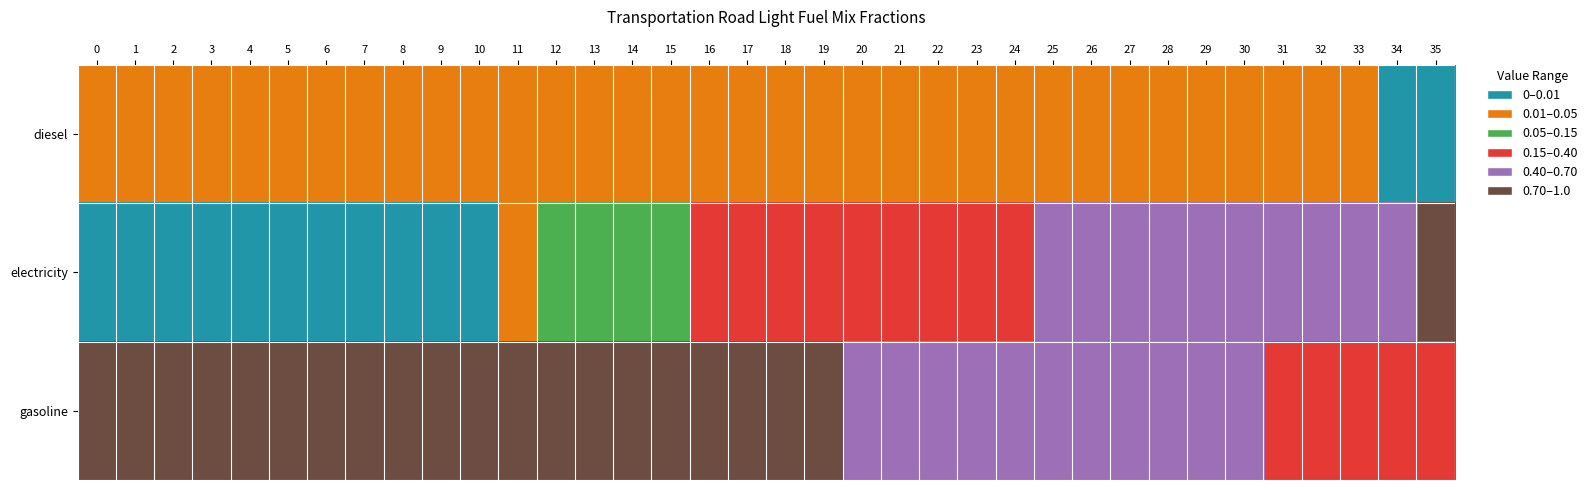

Between 11 and 21, which series saw the biggest shift?

electricity